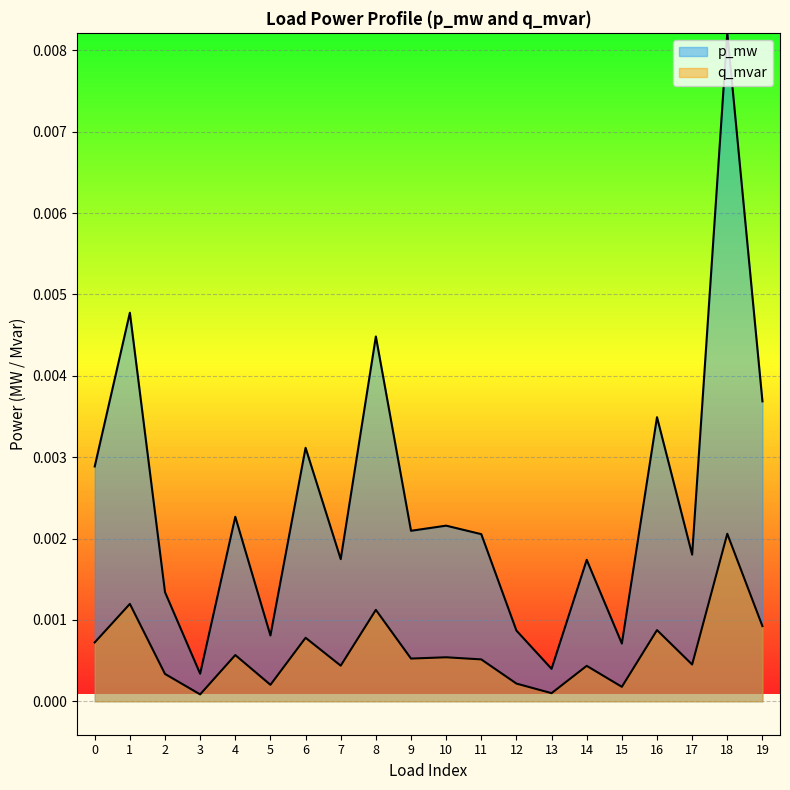

True or false: p_mw has more than 0 interior local peaks.

True